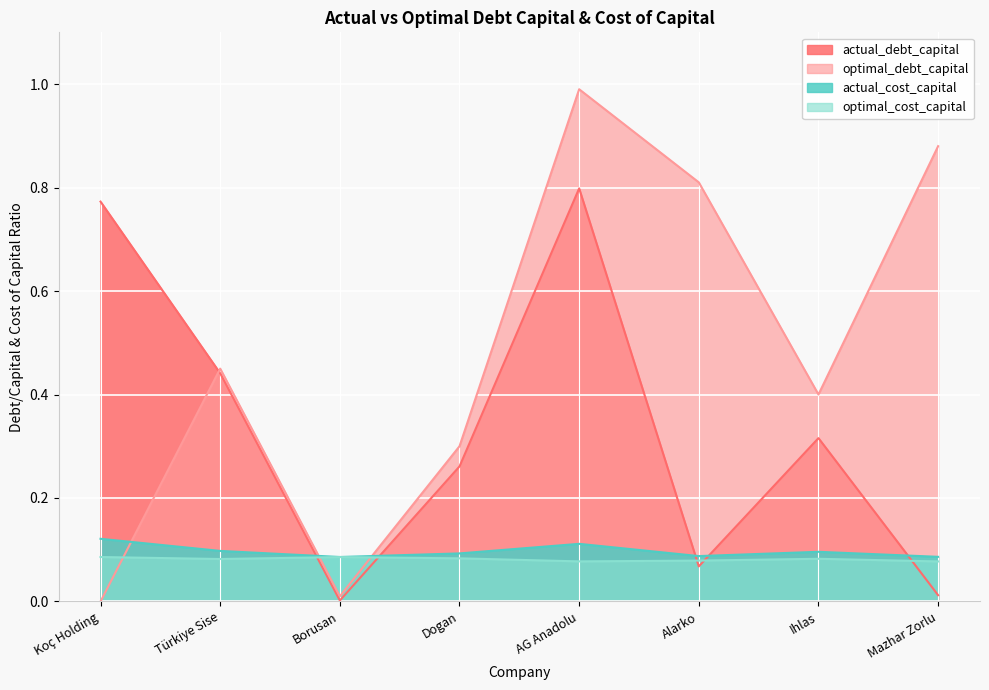

How many intersections are there between actual_debt_capital and actual_cost_capital?

5